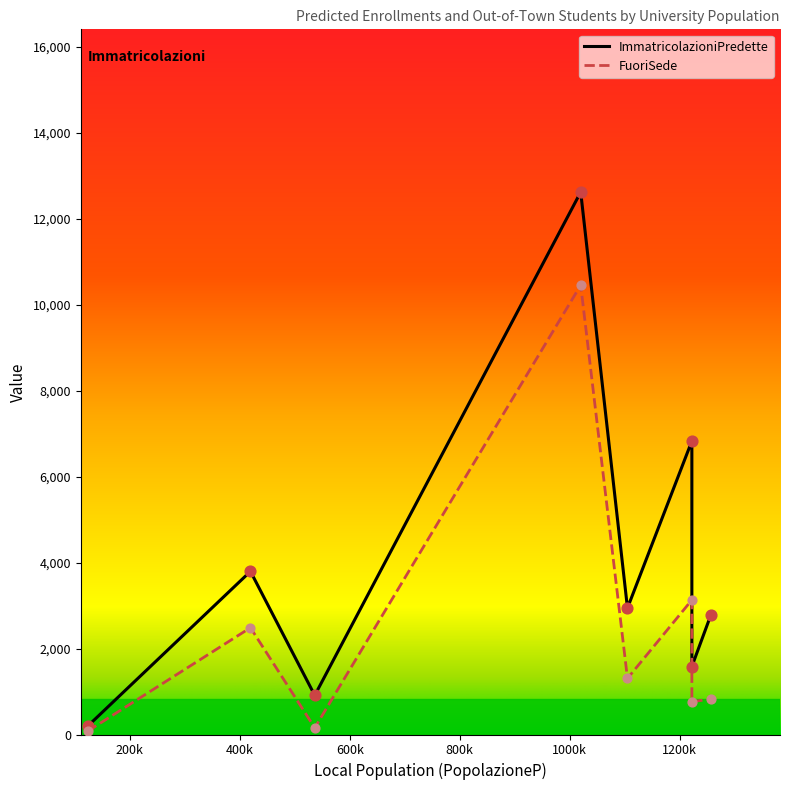

Which series reaches the maximum Y coordinate?

ImmatricolazioniPredette